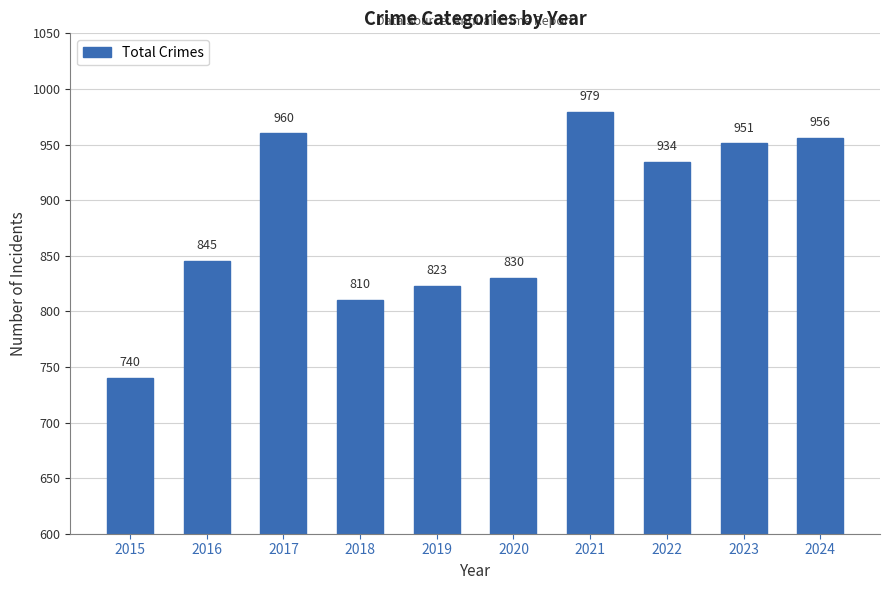

Is it true that the value at 2020 is 409?

False